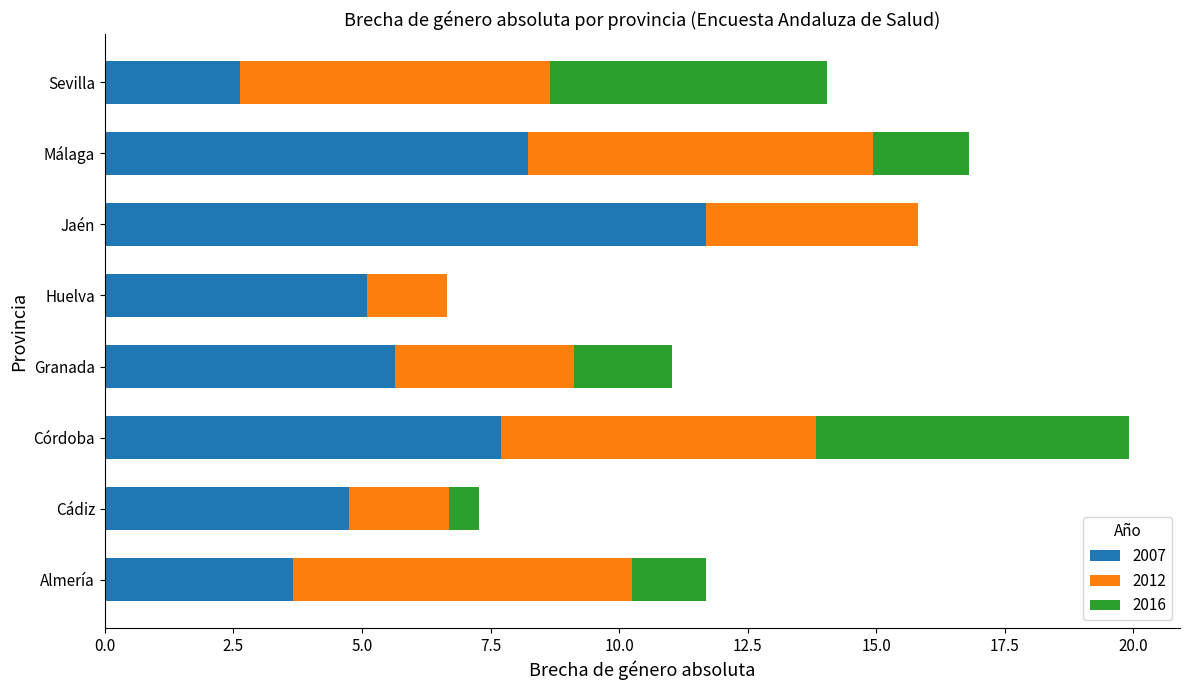

The 2007 series shows 7.6 at Granada. True or false?

False